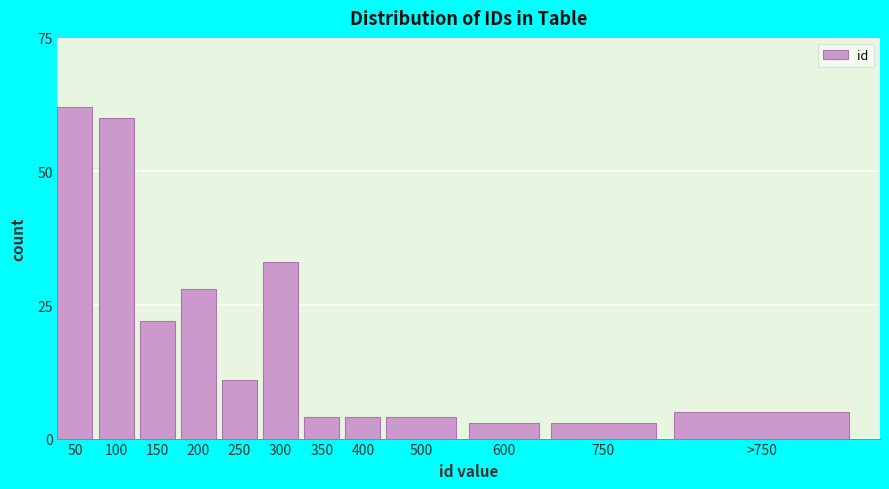

Reading left to right, extract all data points from this chart.

50=62	100=60	150=22	200=28	250=11	300=33	350=4	400=4	500=4	600=3	750=3	>750=5